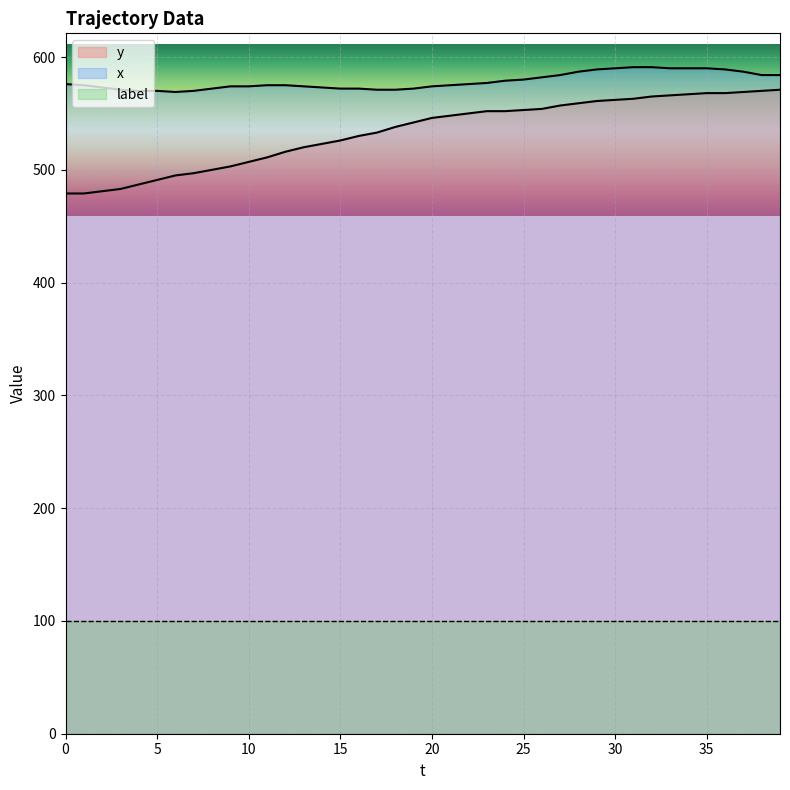

What is the lowest value of the y series?

479